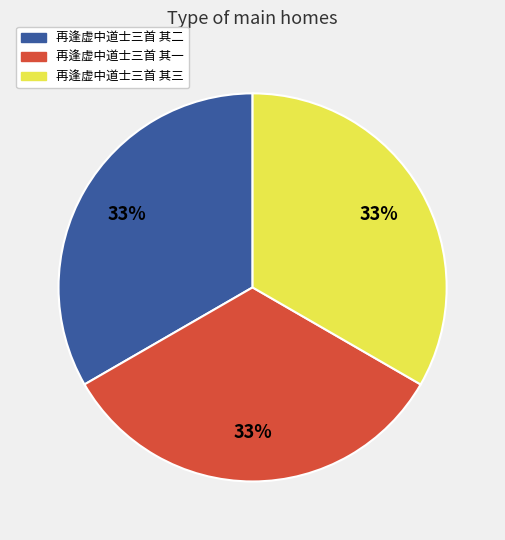

Approximately how many times larger is the value at 再逢虚中道士三首 其一 compared to 再逢虚中道士三首 其二?

1.0